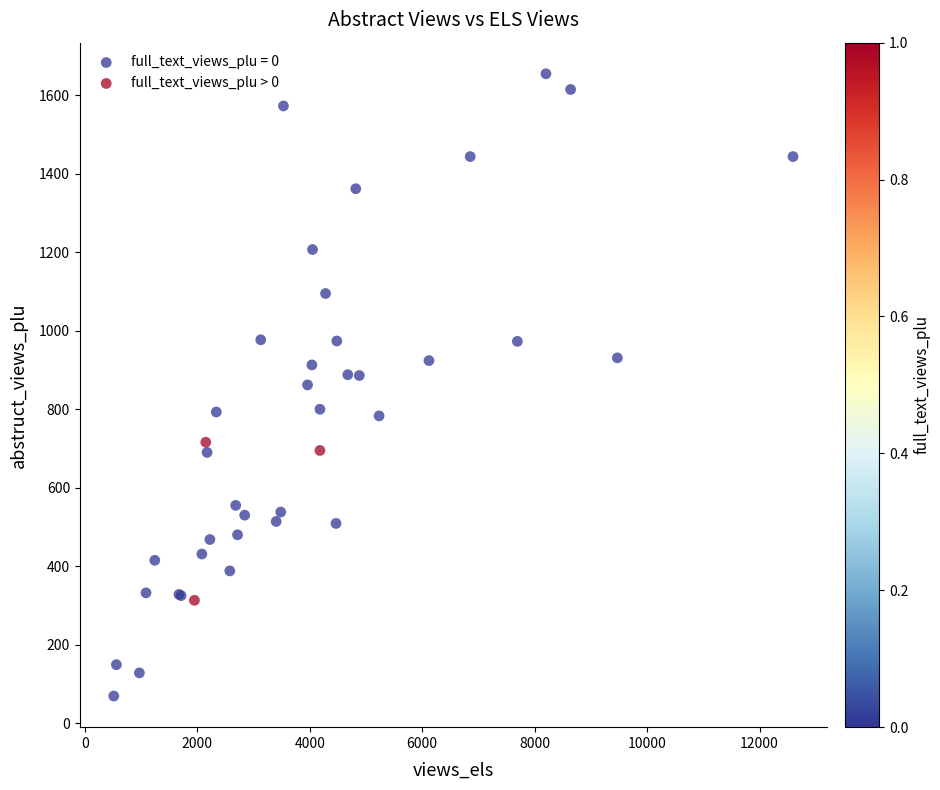

Which series has the largest Y range (max minus min)?

full_text_views_plu = 0